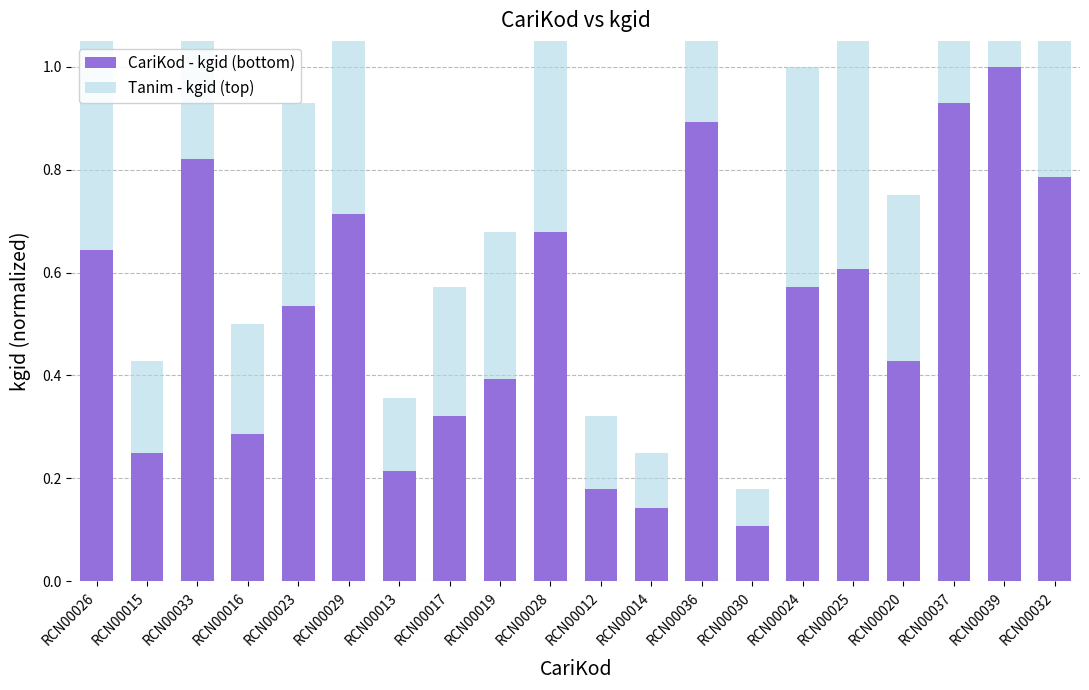

List the series in order of their peak value, lowest first.

Tanim - kgid (top), CariKod - kgid (bottom)